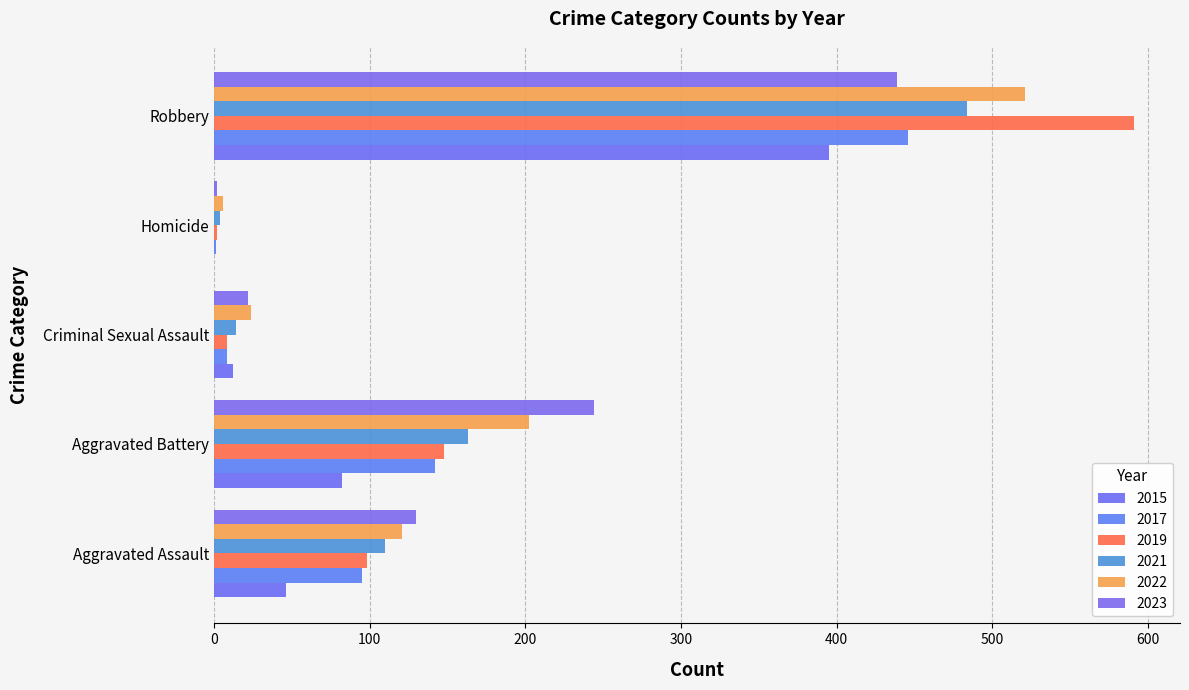

The 2021 series shows 14 at Criminal Sexual Assault. True or false?

True